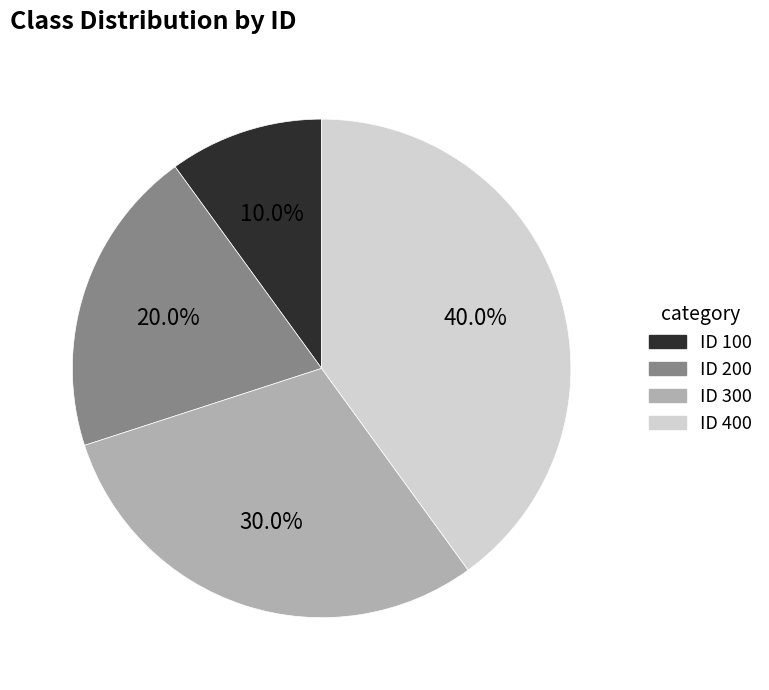

Does any single category account for the majority?

No